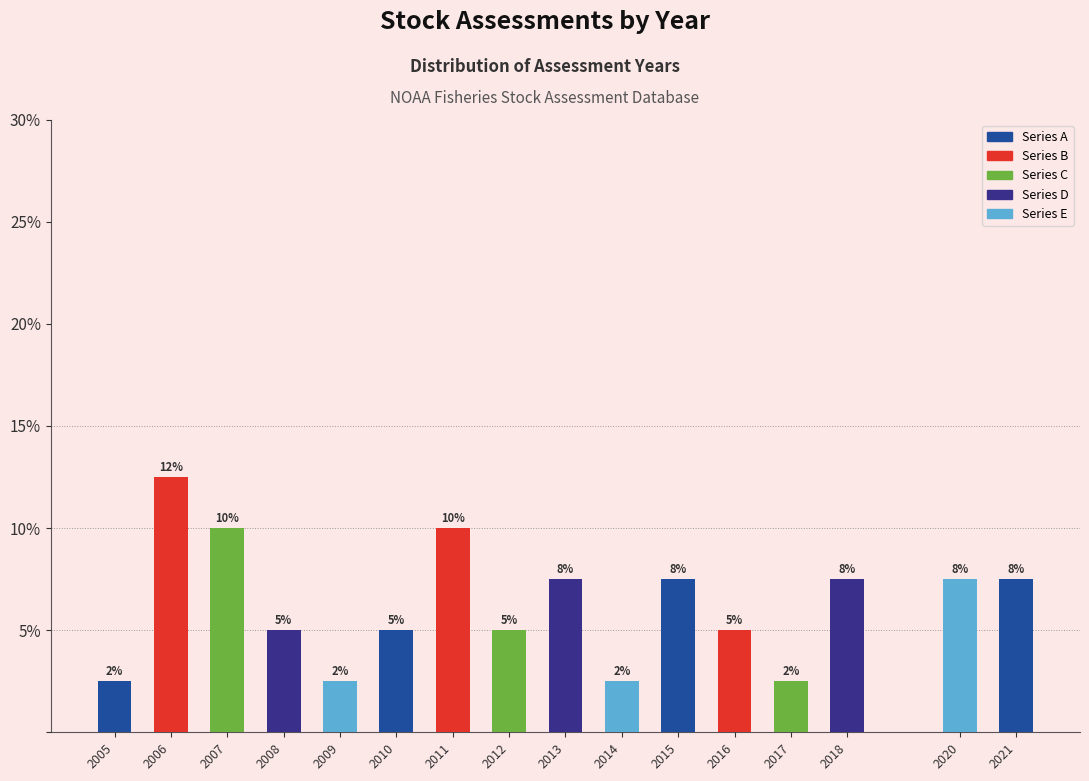

Are the bars horizontal?

No